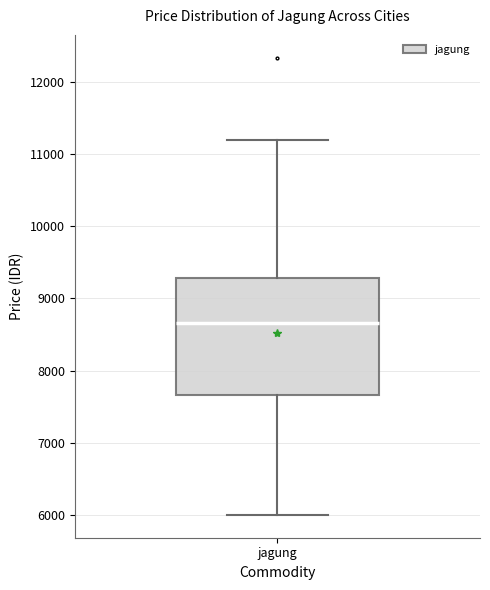

Transcribe this box plot: give where the median line is, the range the box spans, and where the two whiskers end, as read against the y-axis. The values are not printed on the chart, so give them approximately, as read against the axis.

median 8700, box 7700 to 9300, whiskers 6000 to 11200